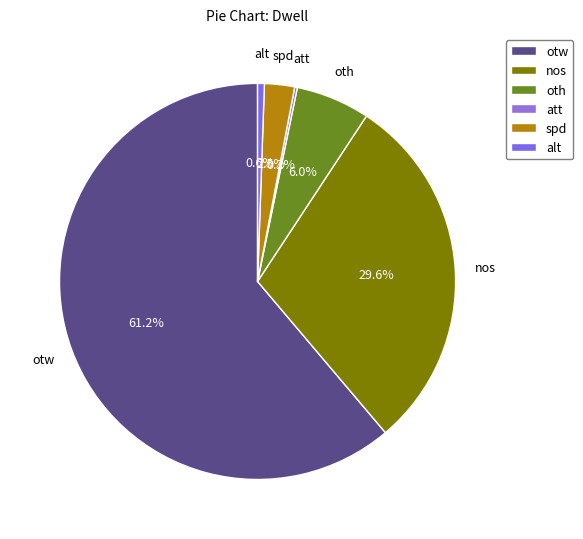

What percentage do oth and spd together represent?

8.5%